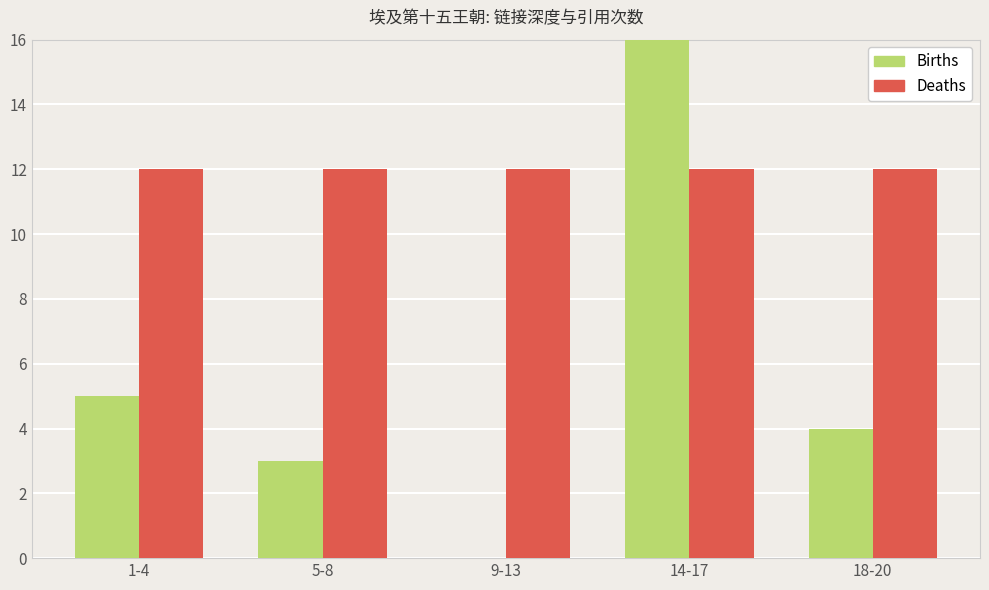

True or false: Births has a value of 3 at 1-4.

False